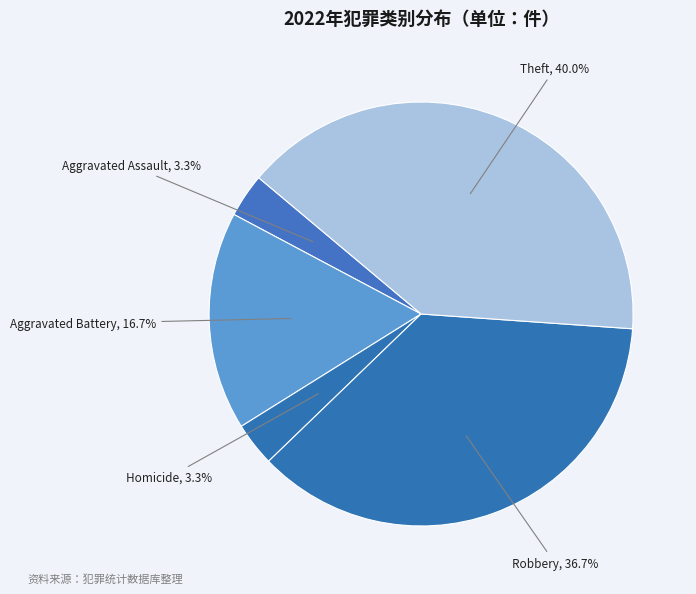

How many segments does this pie chart have?

5